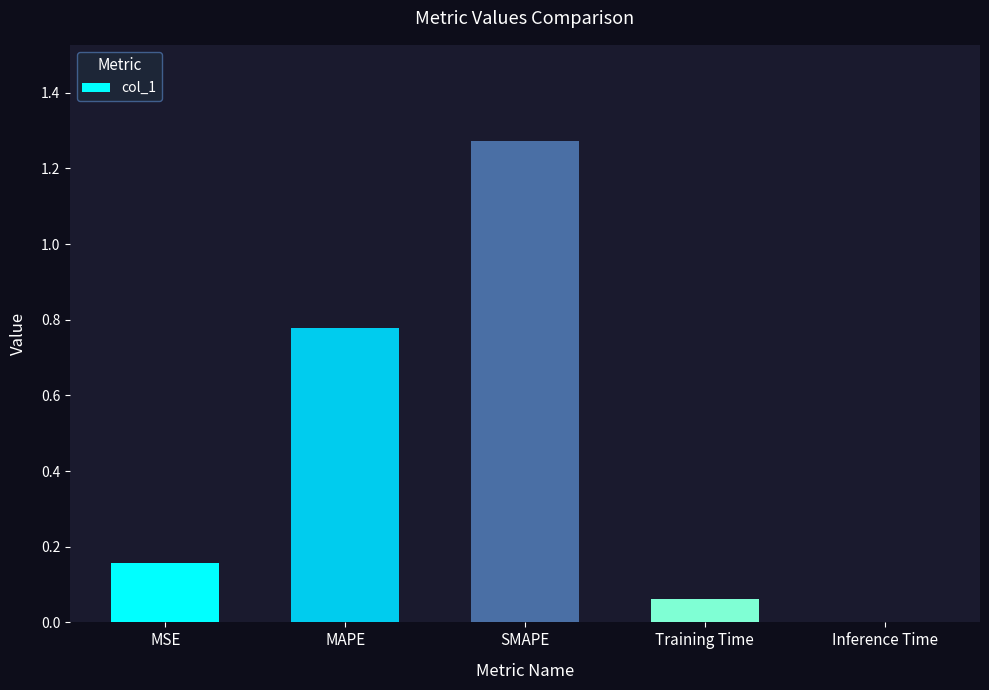

Between Inference Time and Training Time, which is larger?

Training Time